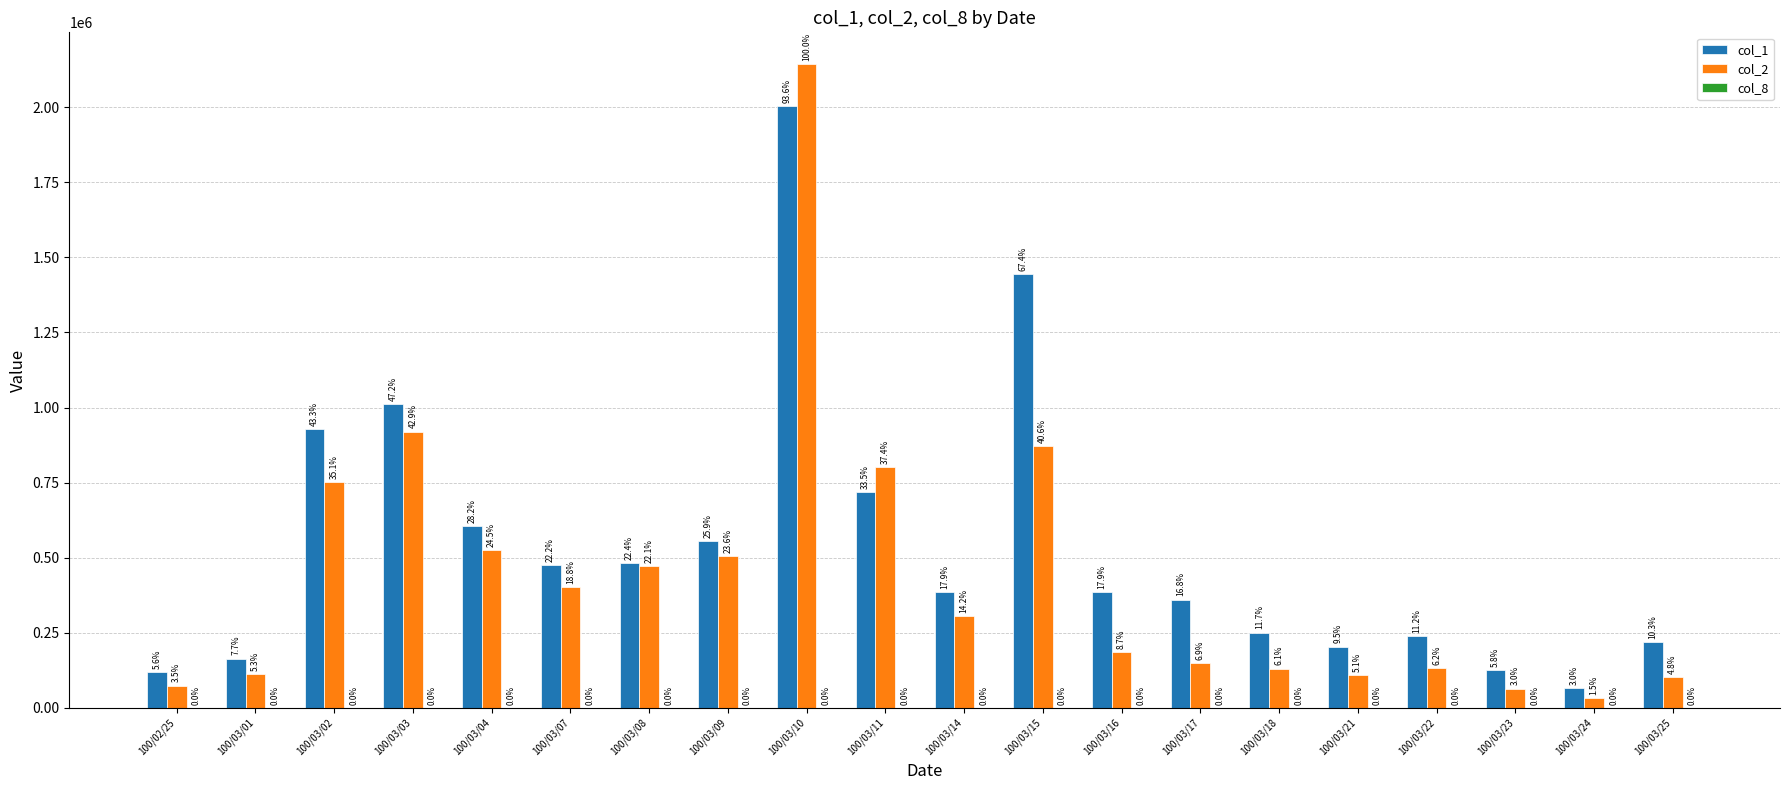

Are the bars grouped side by side (vs. stacked)?

Yes